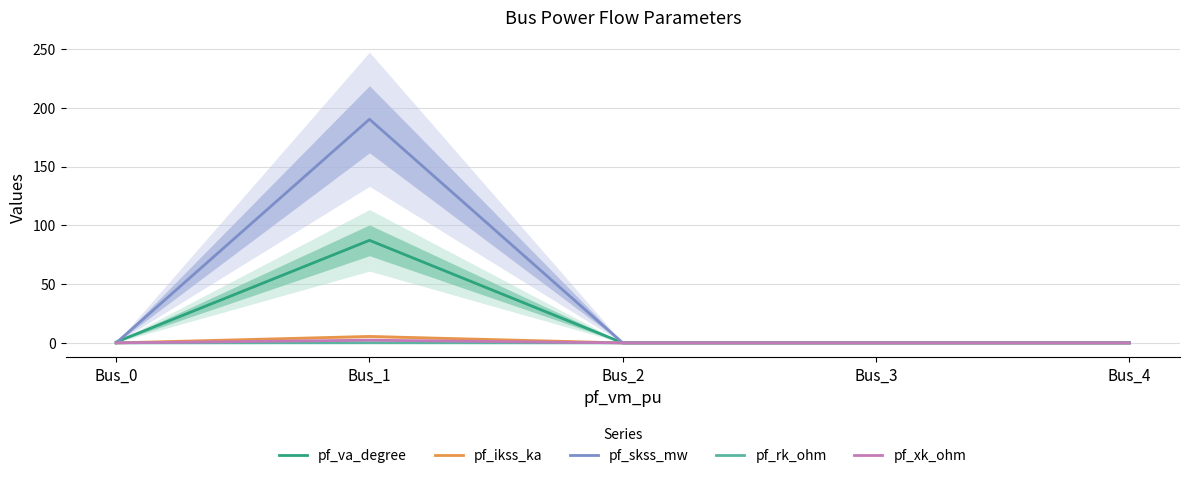

What is the difference between the highest and lowest values at Bus_0?

0.7